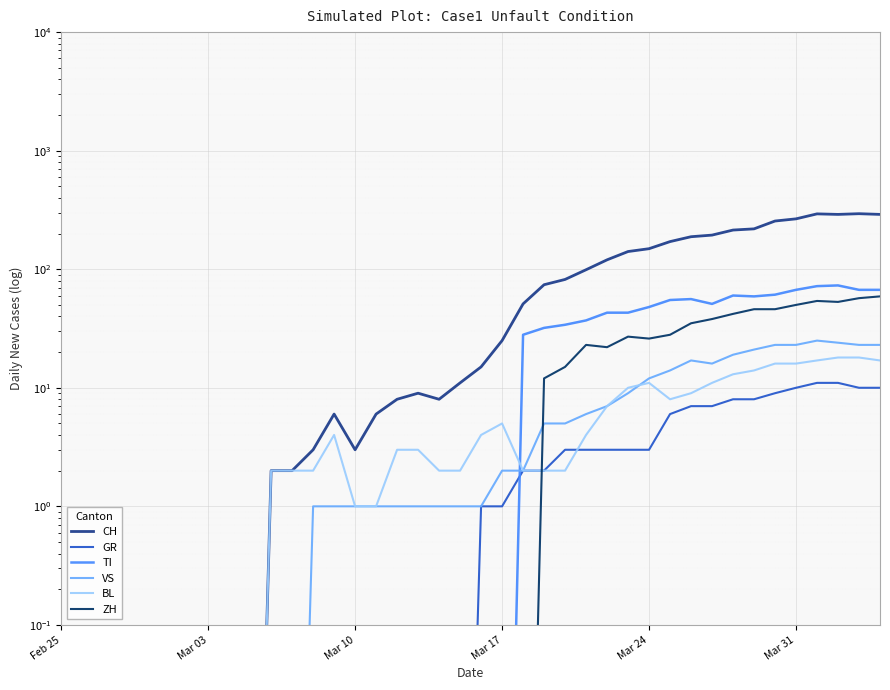

What are all the series names shown in the legend?

CH, GR, TI, VS, BL, ZH